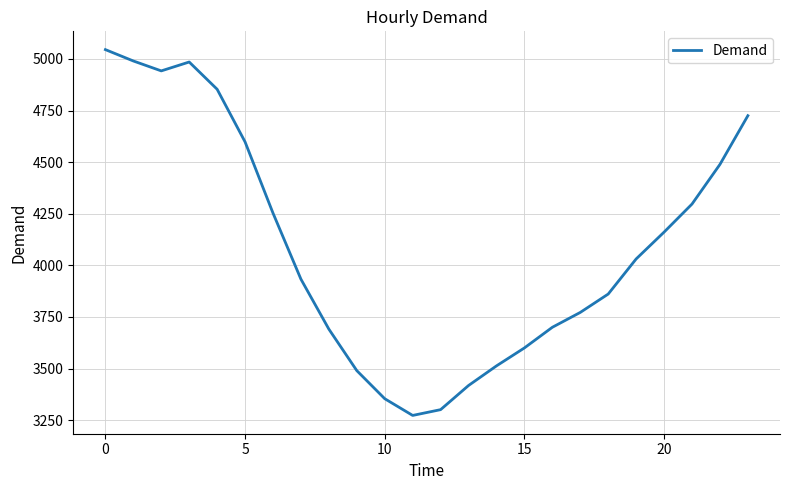

What is the smallest value displayed?

3273